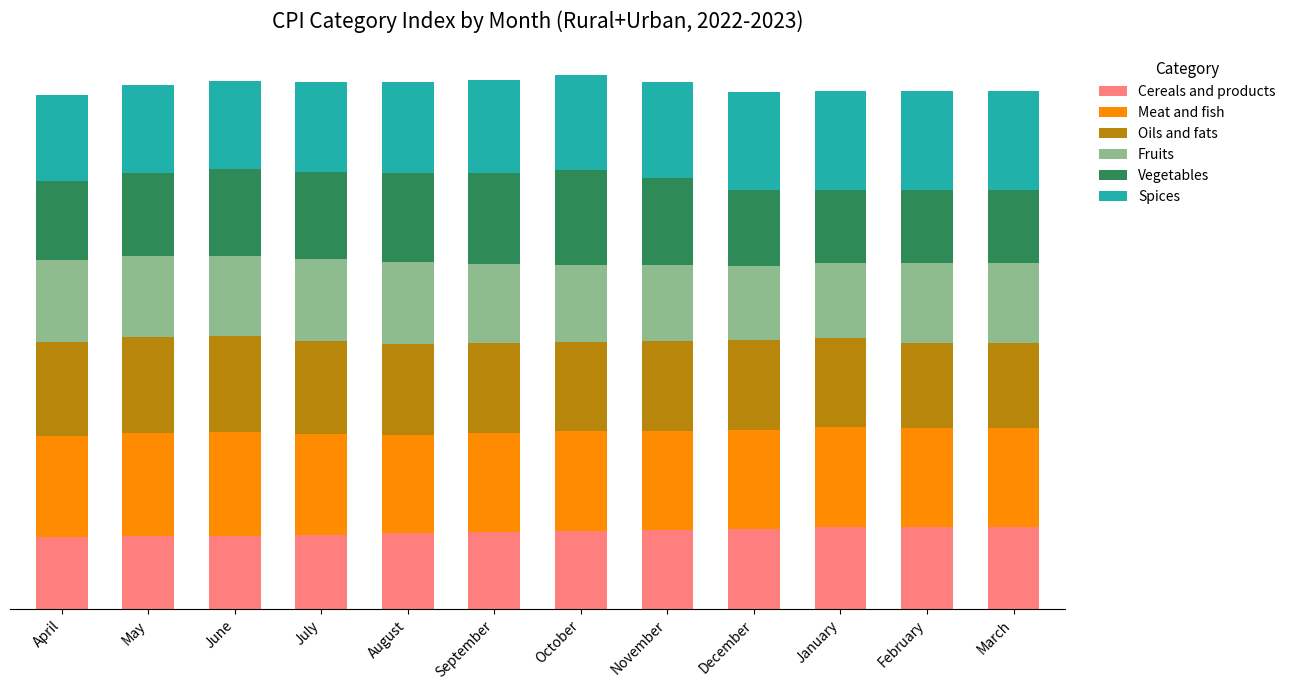

What is the difference between the Oils and fats values at November and August?

3.5